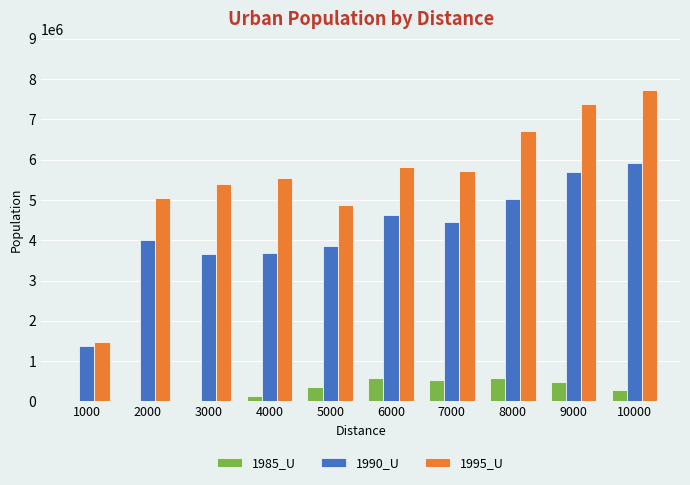

How many categories are shown in the chart?

10